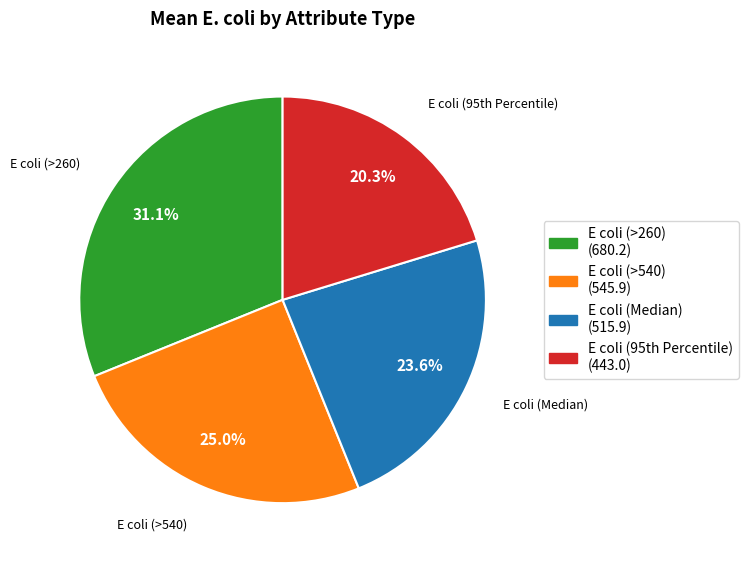

Is there a majority slice in this chart?

No